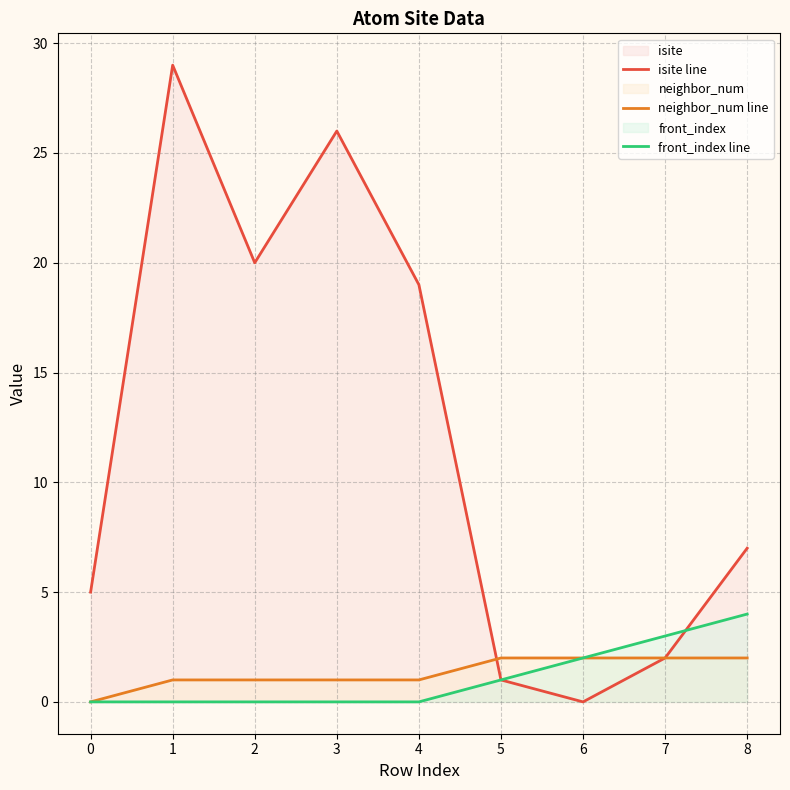

Between 2 and 7, which series saw the biggest shift?

isite line